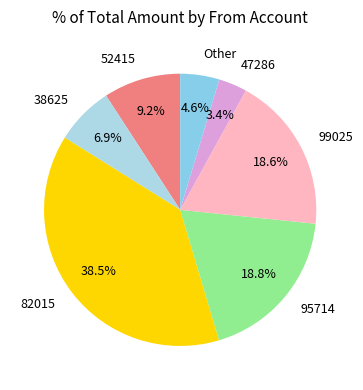

True or false: 99025 accounts for 19% of the total.

True